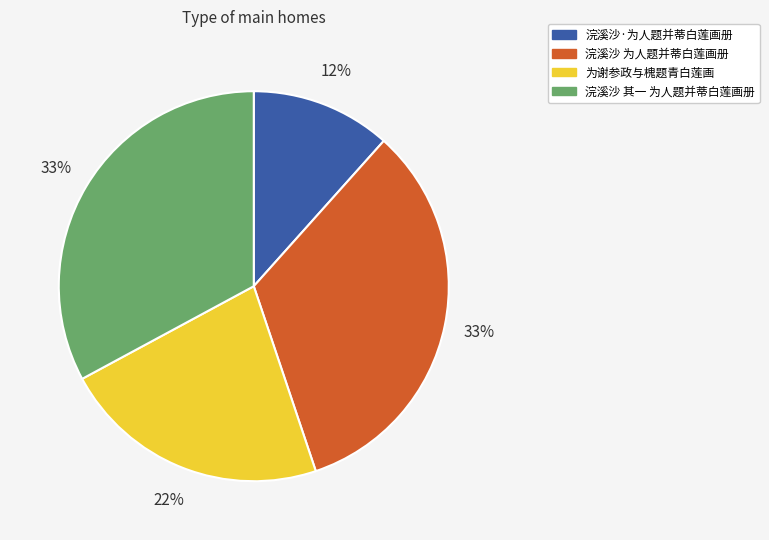

True or false: 浣溪沙 为人题并蒂白莲画册 accounts for 33% of the total.

True